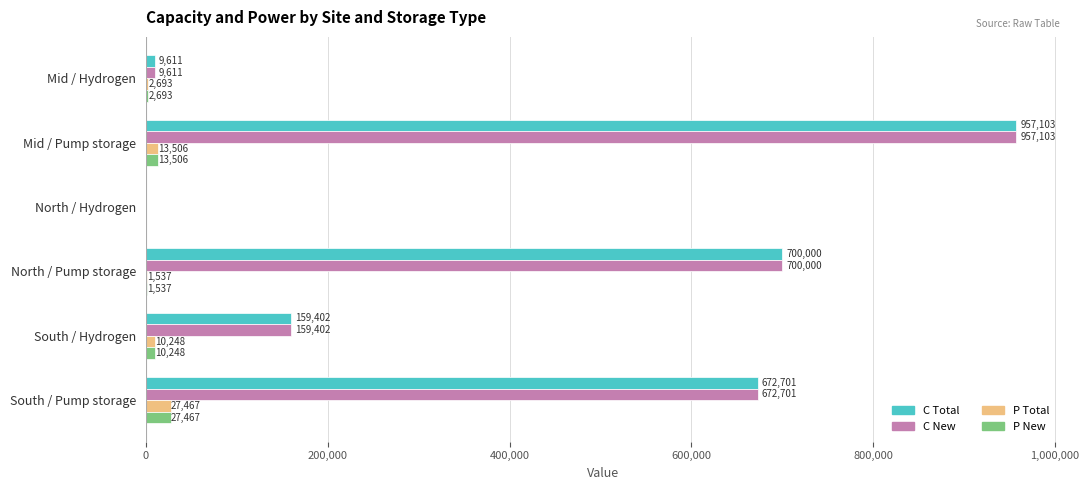

What is the greatest value displayed?

957103.0